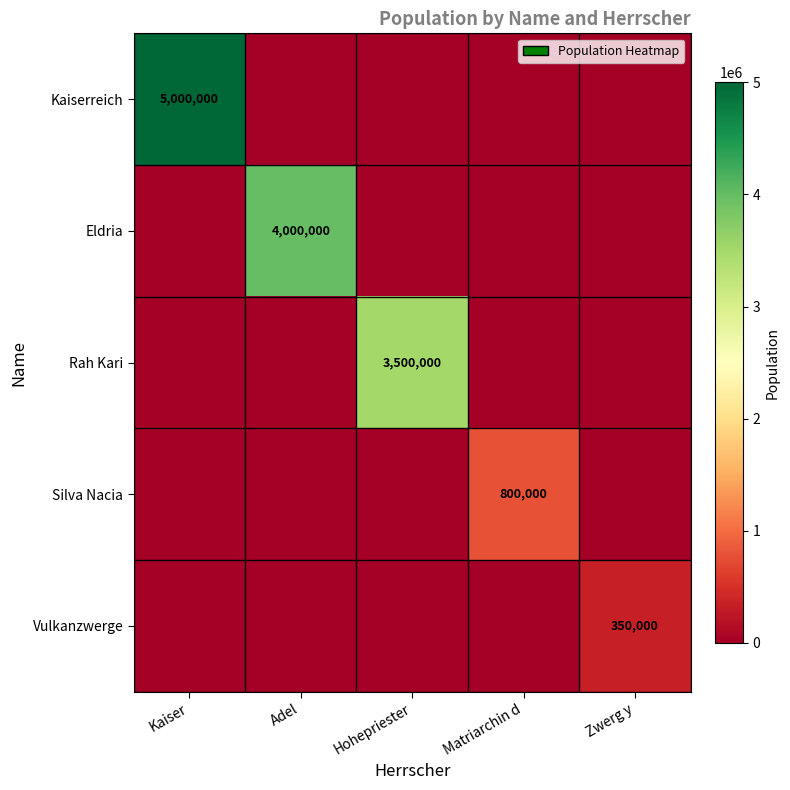

Is it true that Rah Kari equals 3500000 at Hohepriester?

True